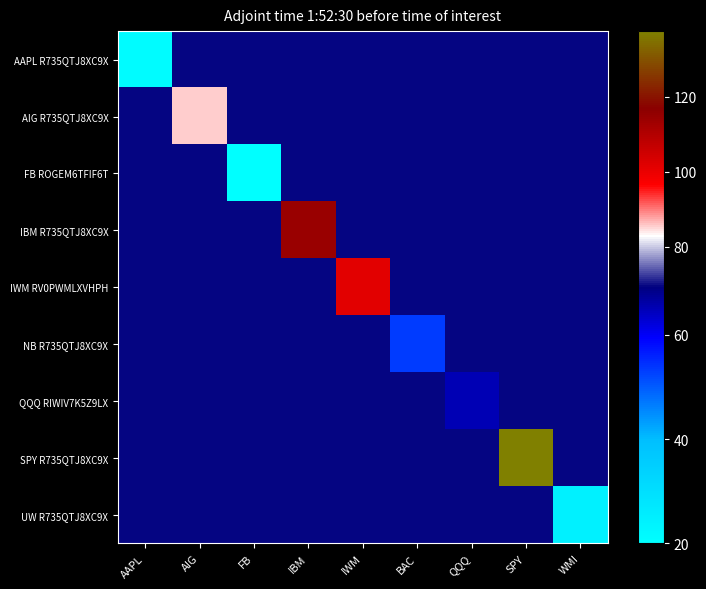

What is the spread (max minus min) of values at QQQ?

4.1